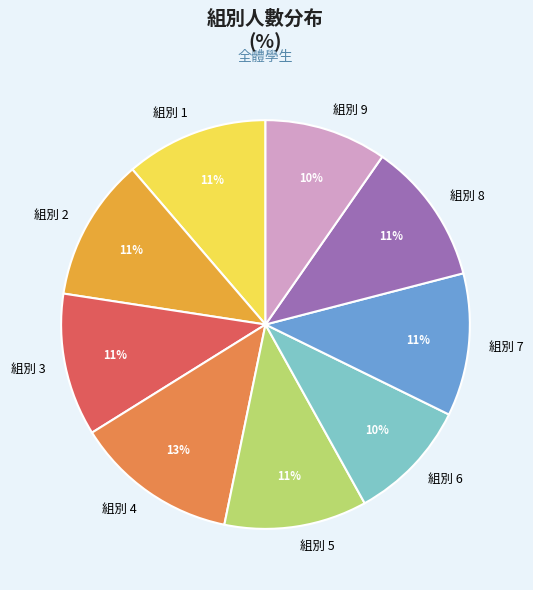

Is 組別 5 the majority of the pie?

No